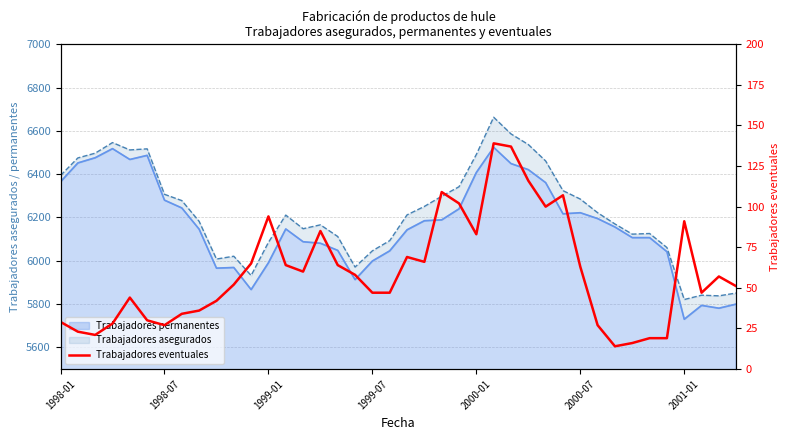

What is the ratio of the value at 22 to the value at 34?

5.7